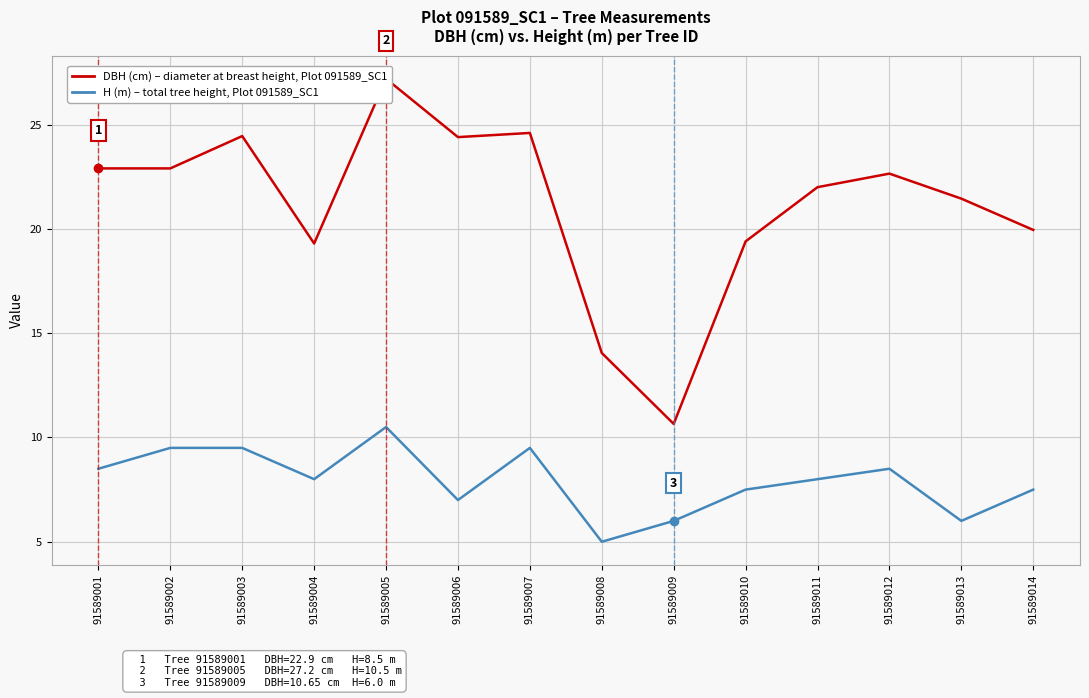

What is the value of the H (m) – Tree total height point at the 12th from the left?

8.5